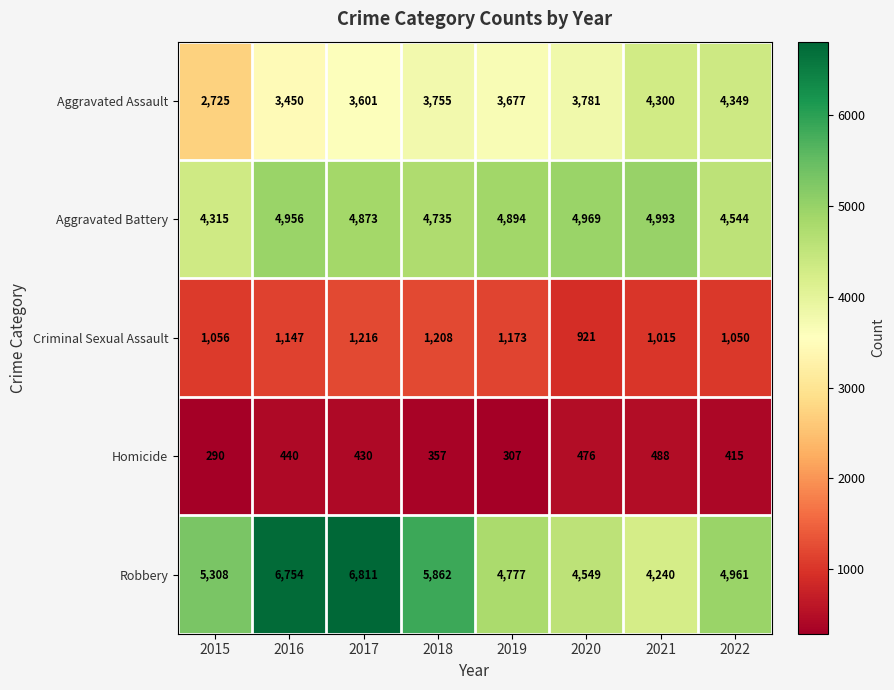

Where does the Aggravated Battery series first go above 4894?

2016